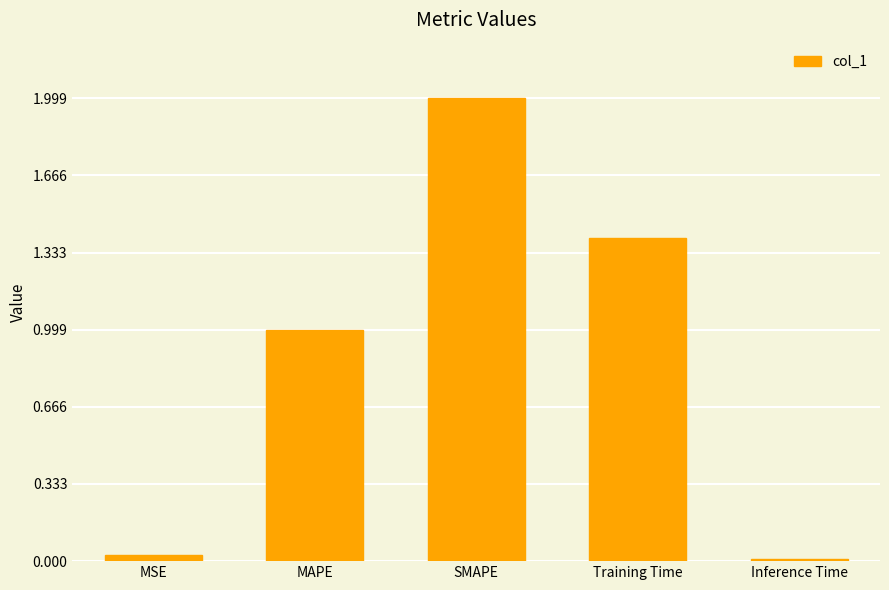

What is the sum of all values?

4.4